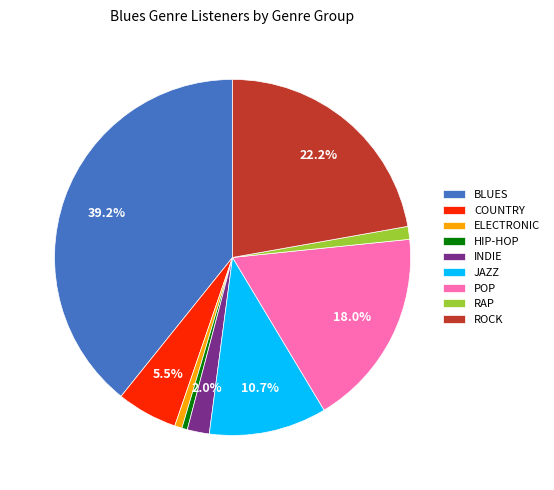

What is the ratio of the value at COUNTRY to the value at ELECTRONIC?

8.2